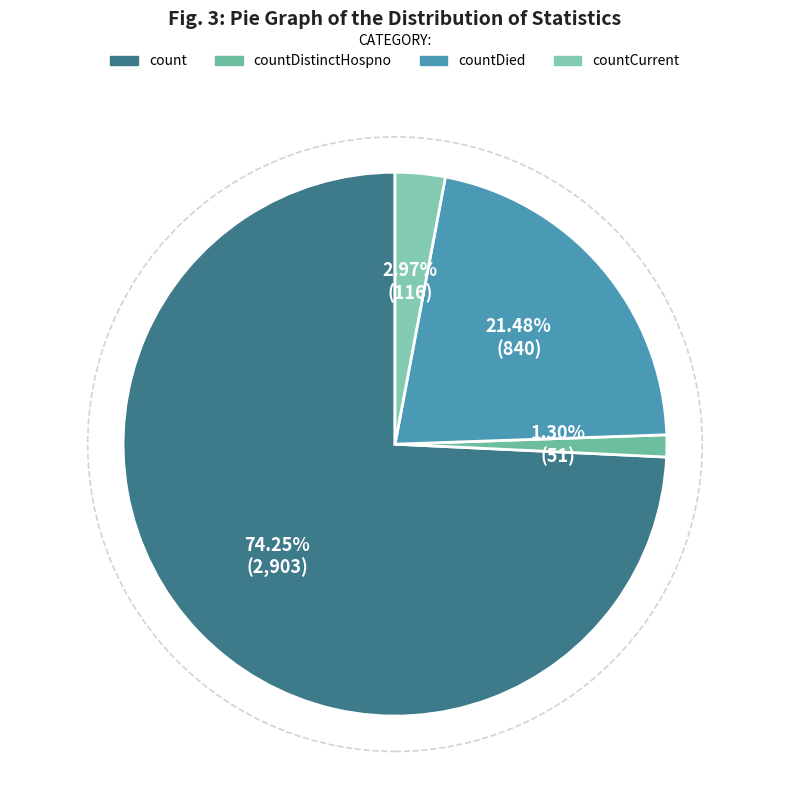

What percentage is the countDistinctHospno slice, to the nearest percent?

1%